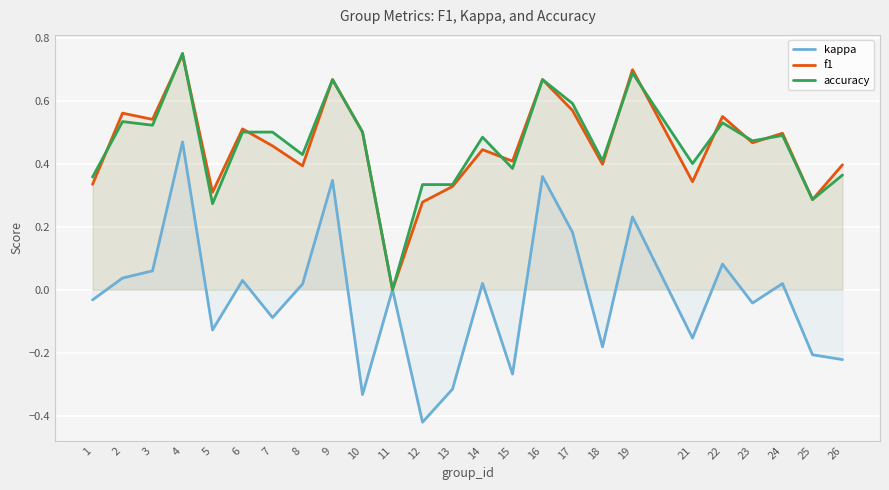

Reading left to right, transcribe all the data shown in this chart.

kappa: 1=-0.0	2=0.0	3=0.1	4=0.5	5=-0.1	6=0.0	7=-0.1	8=0.0	9=0.3	10=-0.3	11=0.0	12=-0.4	13=-0.3	14=0.0	15=-0.3	16=0.4	17=0.2	18=-0.2	19=0.2	21=-0.2	22=0.1	23=-0.0	24=0.0	25=-0.2	26=-0.2
f1: 1=0.3	2=0.6	3=0.5	4=0.7	5=0.3	6=0.5	7=0.5	8=0.4	9=0.7	10=0.5	11=0.0	12=0.3	13=0.3	14=0.4	15=0.4	16=0.7	17=0.6	18=0.4	19=0.7	21=0.3	22=0.5	23=0.5	24=0.5	25=0.3	26=0.4
accuracy: 1=0.4	2=0.5	3=0.5	4=0.8	5=0.3	6=0.5	7=0.5	8=0.4	9=0.7	10=0.5	11=0.0	12=0.3	13=0.3	14=0.5	15=0.4	16=0.7	17=0.6	18=0.4	19=0.7	21=0.4	22=0.5	23=0.5	24=0.5	25=0.3	26=0.4